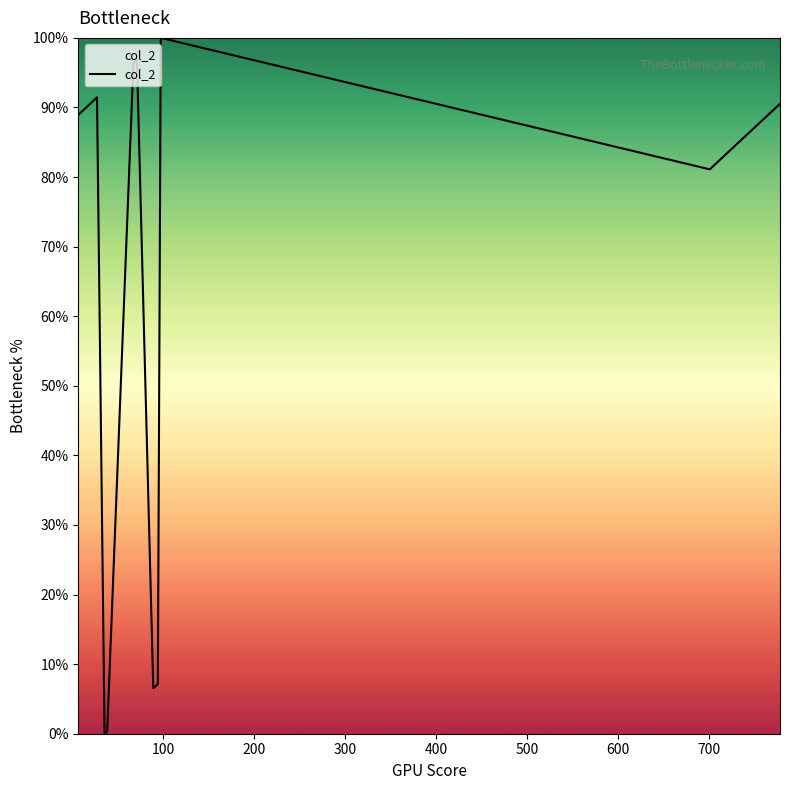

What is the difference between the maximum and minimum values?

100.0